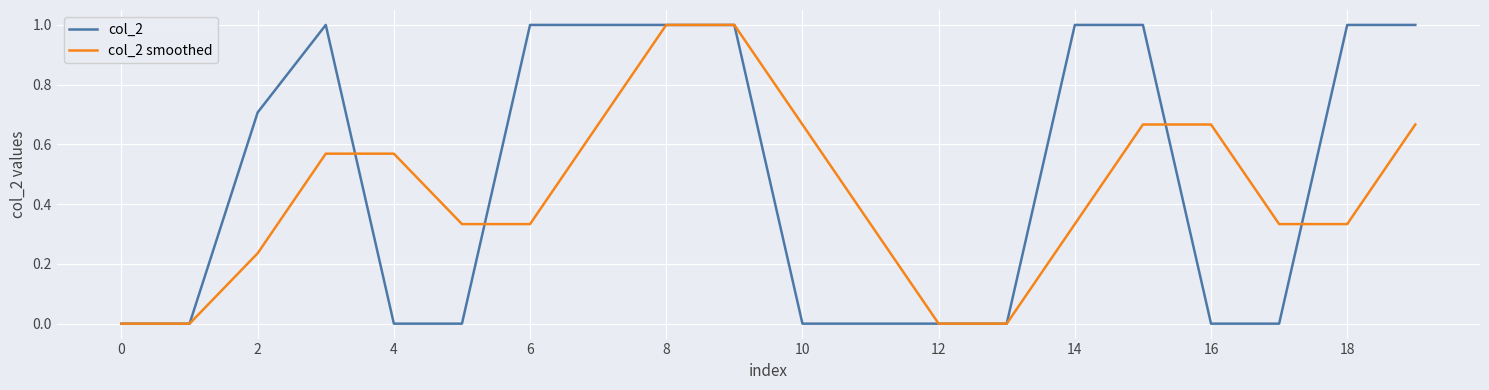

What is the greatest value displayed?

1.0